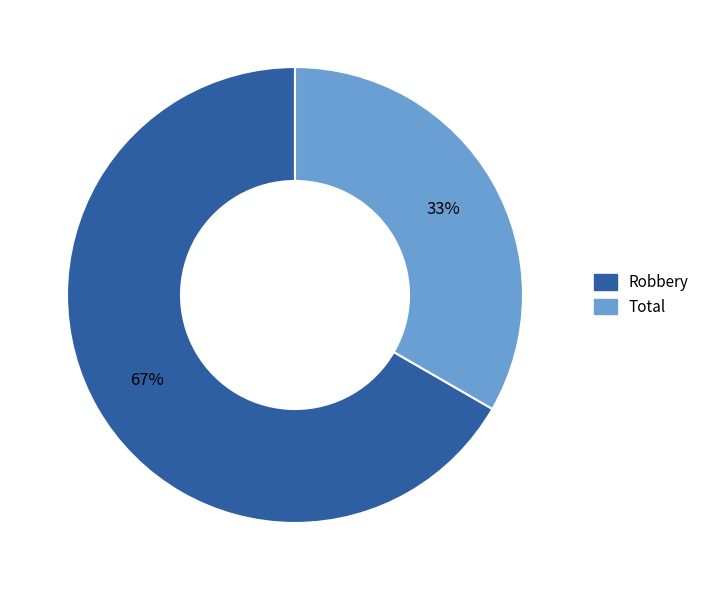

Count the number of slices in the pie.

2